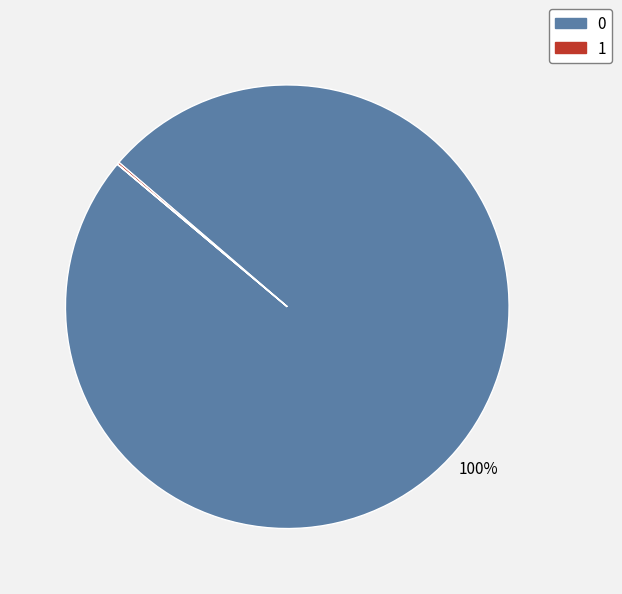

To the nearest percent, what is the average slice percentage?

33%